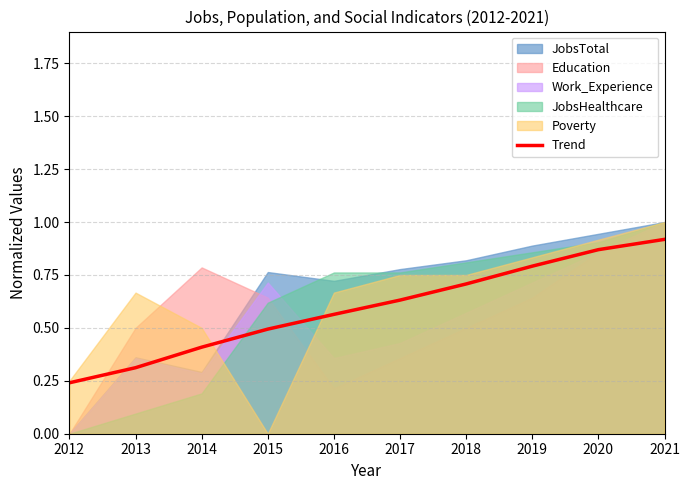

What is the difference between the second highest and minimum values?

0.6